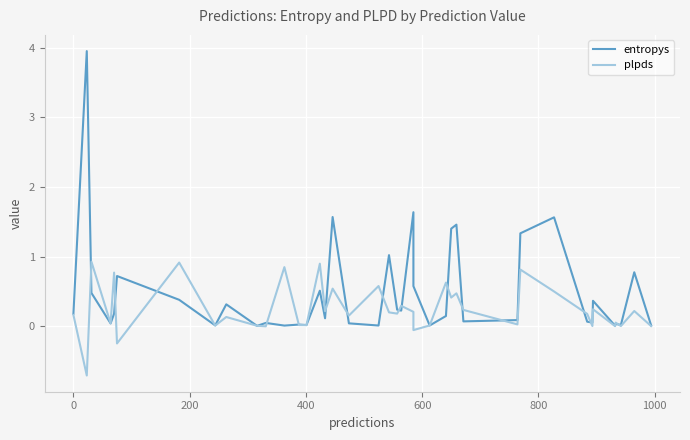

How many interior local valleys does the plpds series have?

15